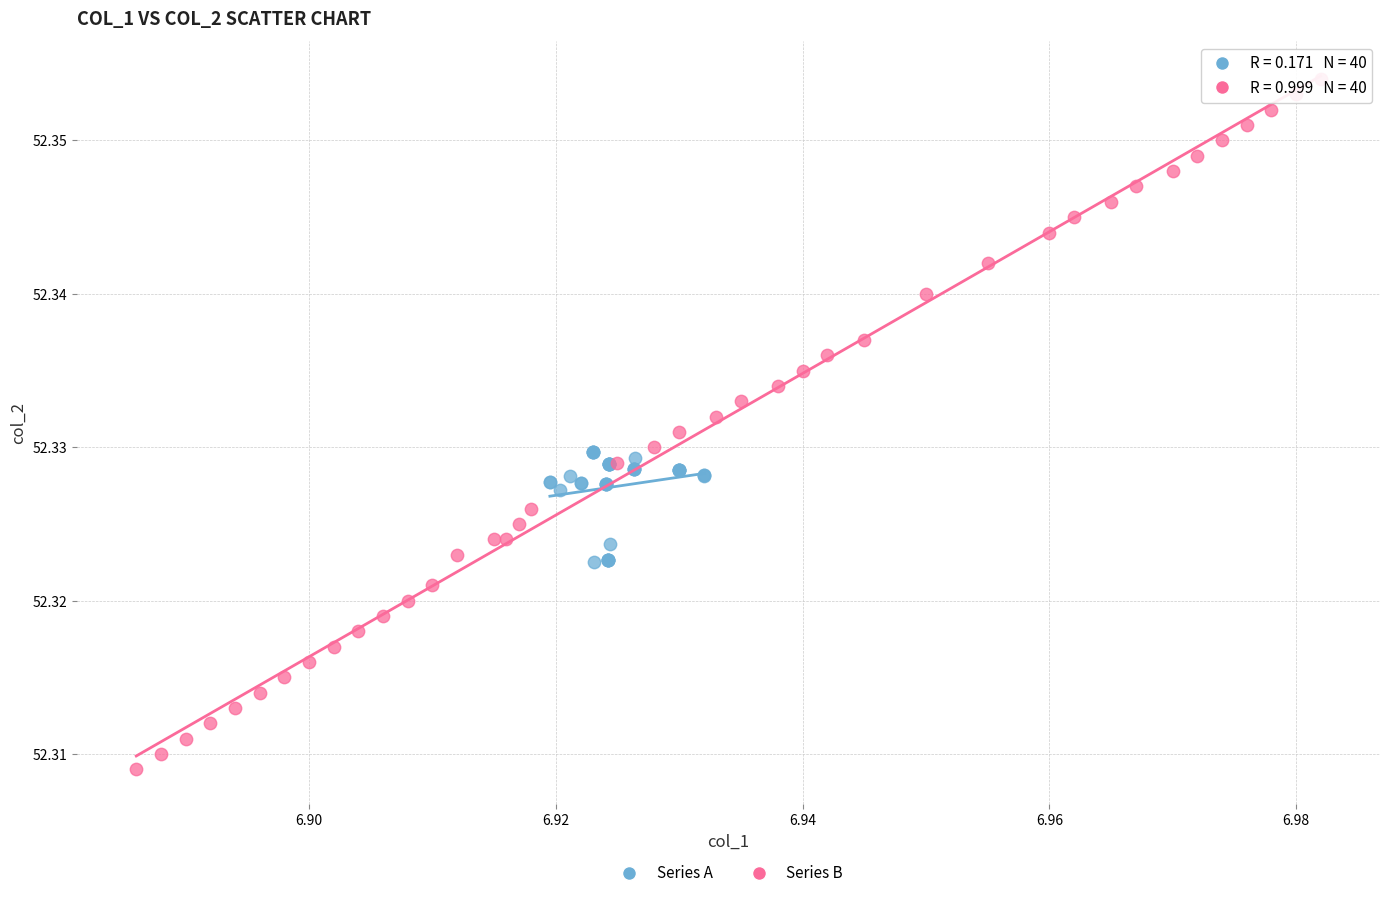

Which series reaches the minimum Y coordinate?

Series B